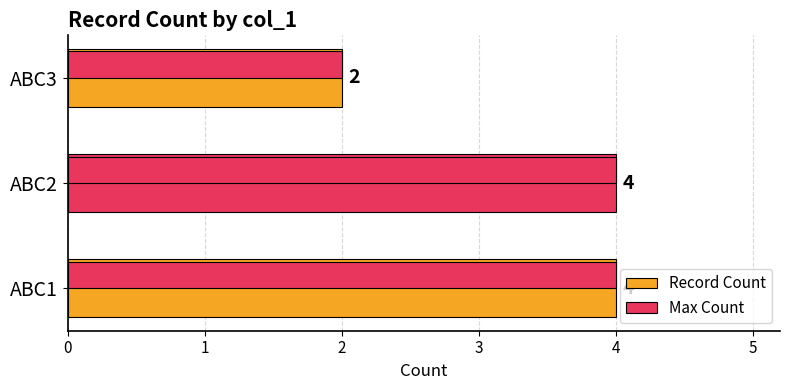

Reading right to left, what are all the values shown in this chart?

Record Count: 2	4	4
Max Count: 2	4	4